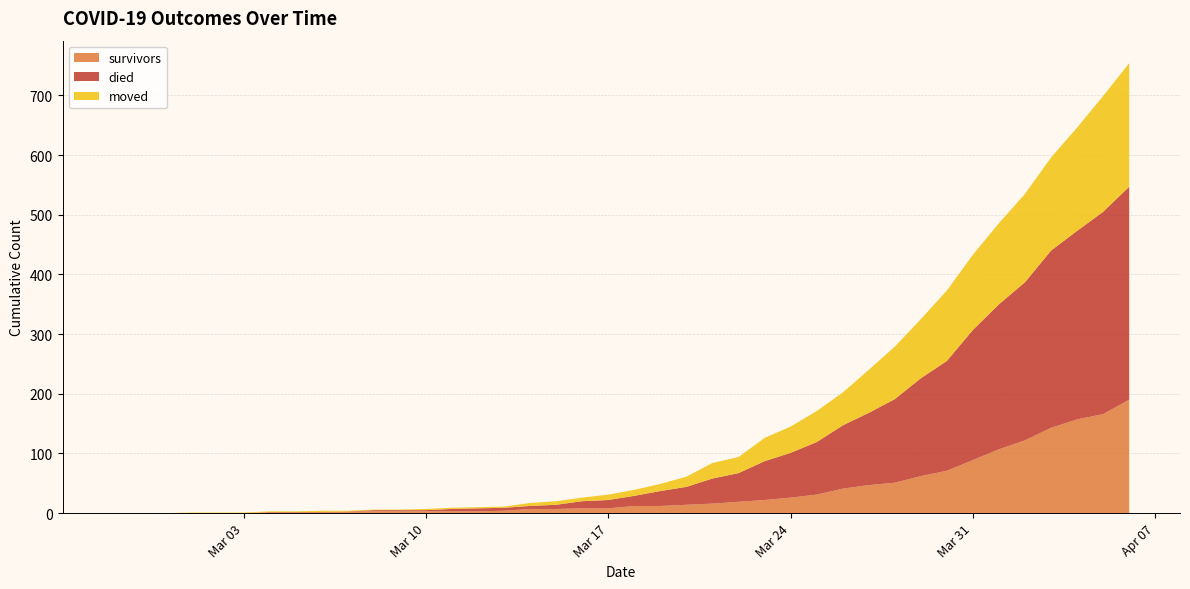

The value of died at 2020-03-26 is 106. True or false?

True